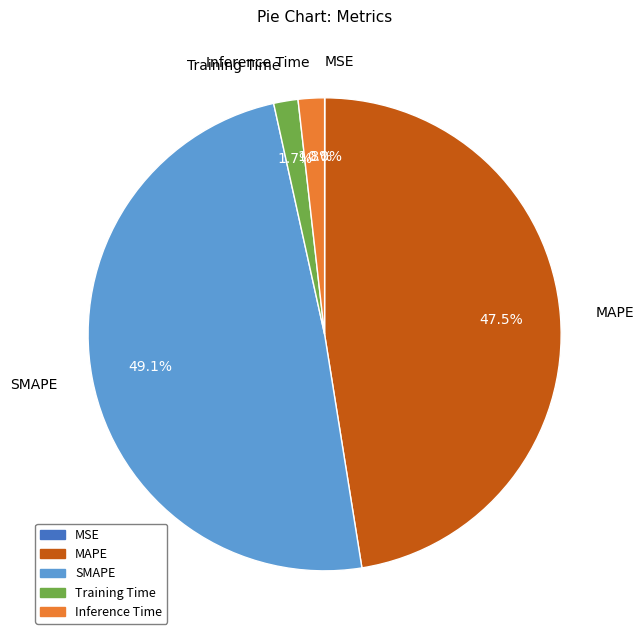

What percentage is NOT represented by SMAPE?

50.9%